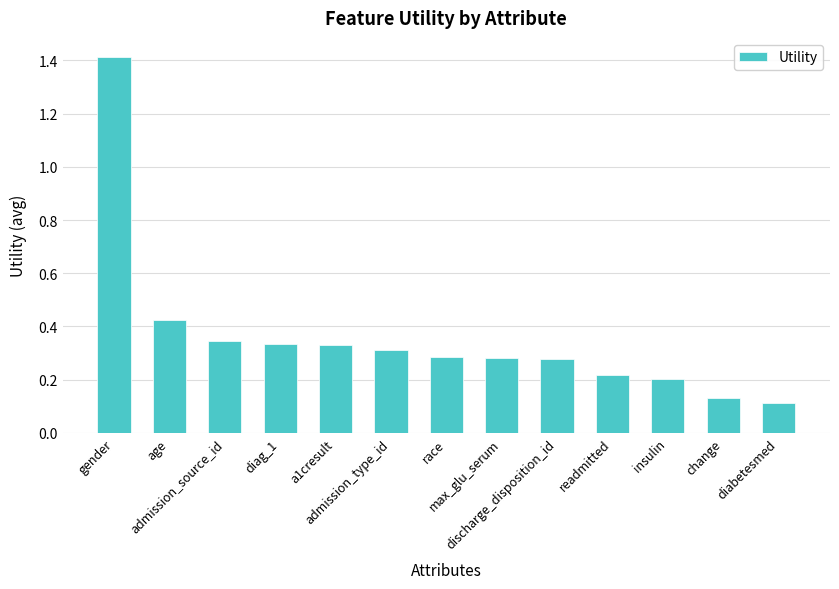

How many bars are there in total?

13